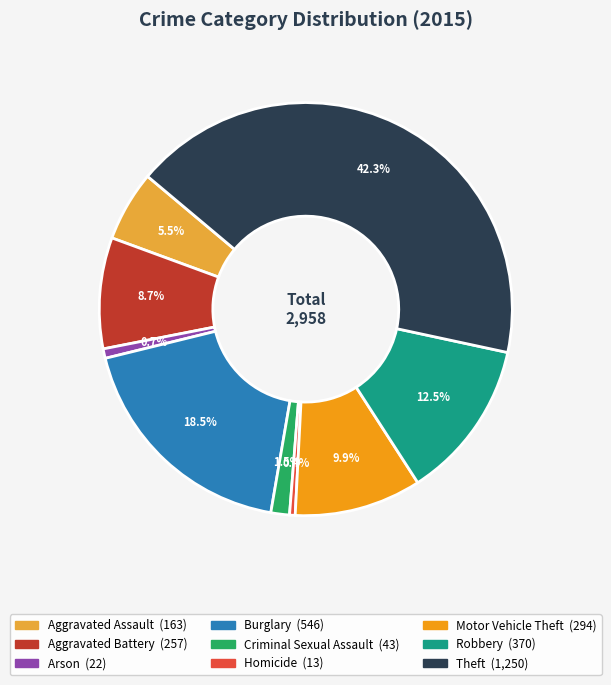

Between Theft and Homicide, which is larger?

Theft